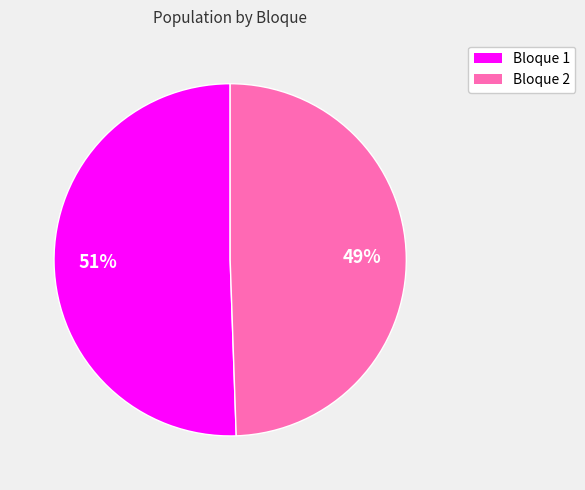

What is the largest slice in the pie chart?

Bloque 1